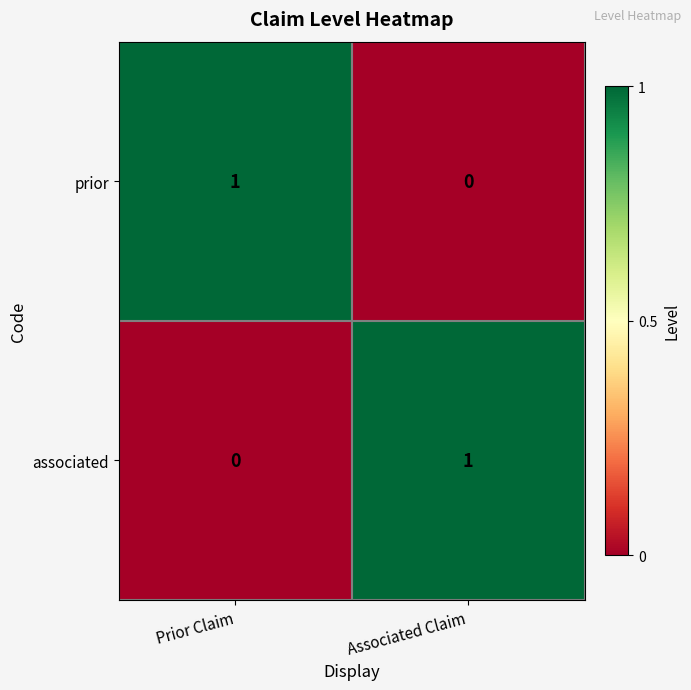

Reading left to right, transcribe all the data shown in this chart.

prior: Prior Claim=1	Associated Claim=0
associated: Prior Claim=0	Associated Claim=1